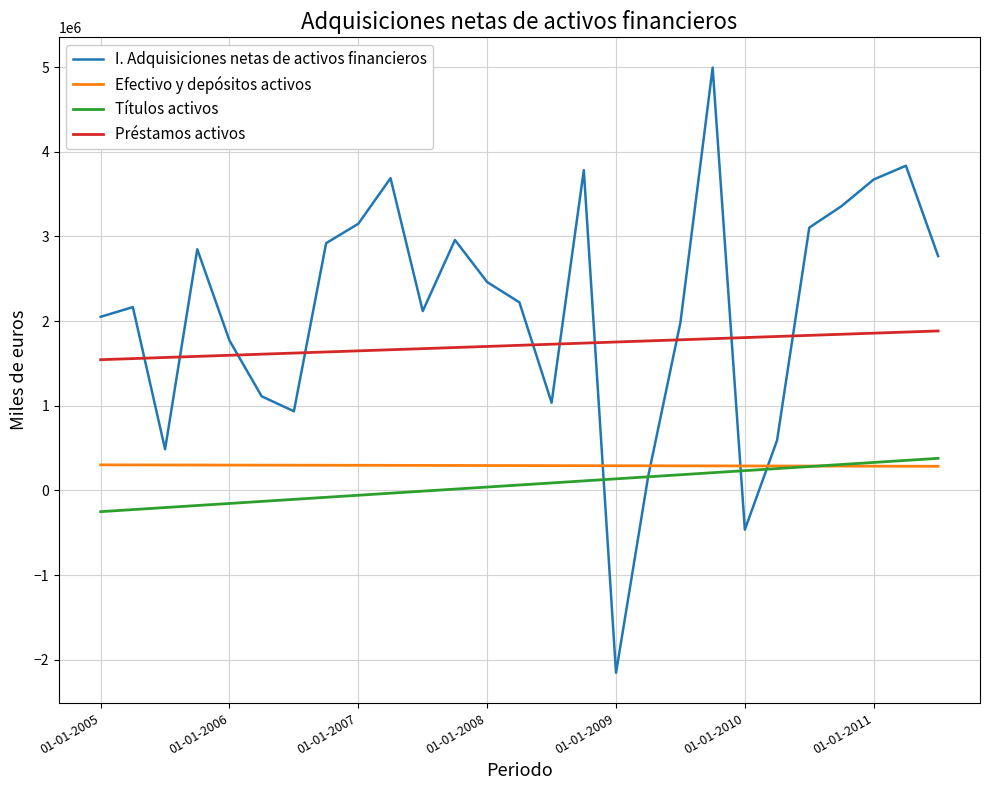

Which series has the largest total across all categories?

I. Adquisiciones netas de activos financieros